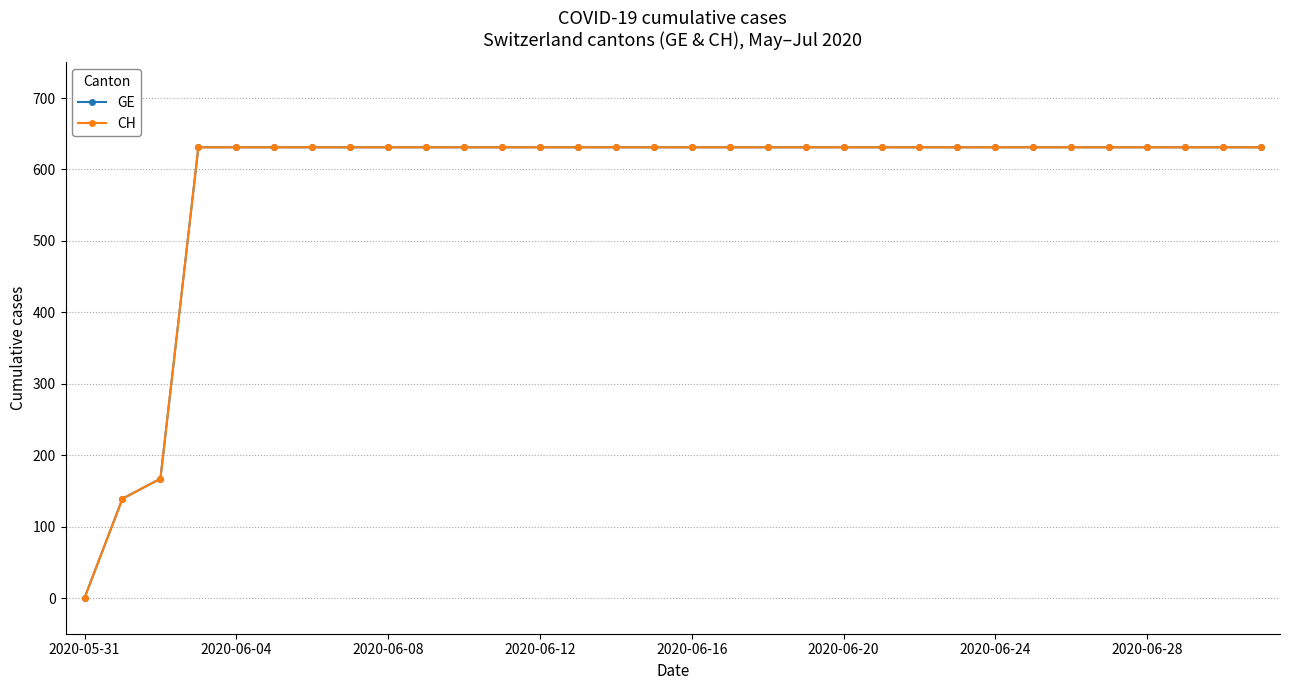

True or false: CH and GE cross at least once.

False